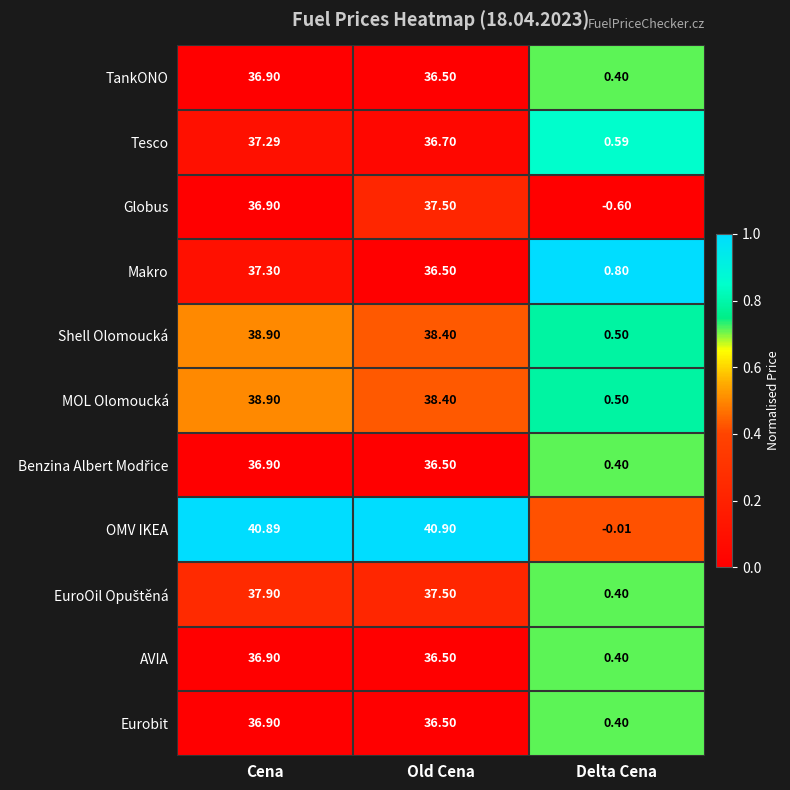

Where is Globus nearest to the value 18?

Delta Cena